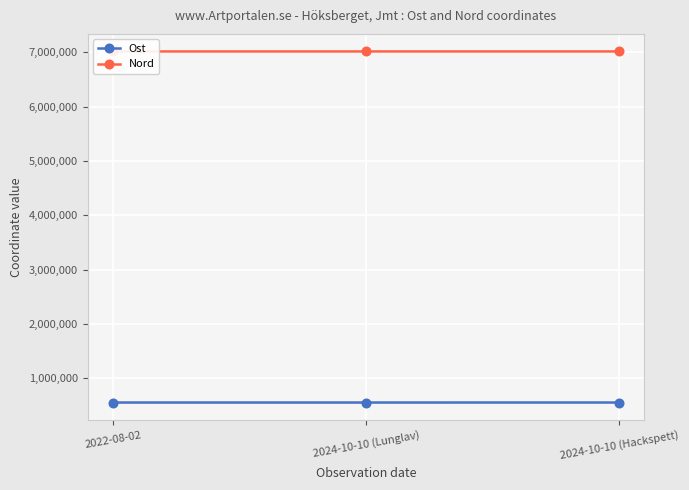

What is the label of the 1st point from the left?

2022-08-02